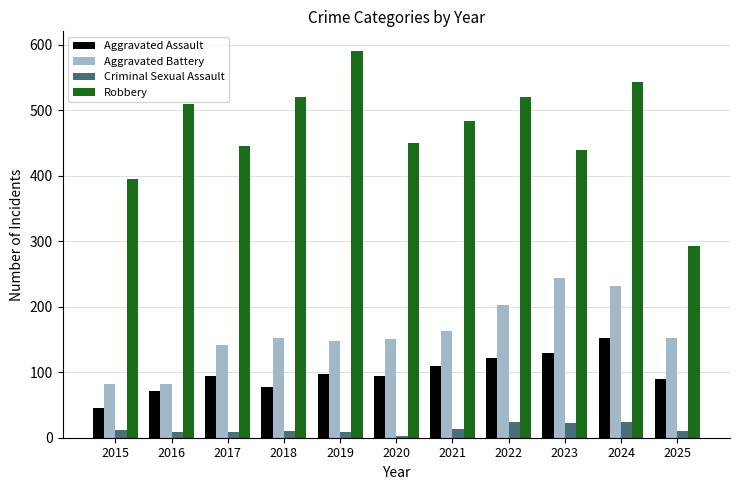

How many groups of bars are there?

11